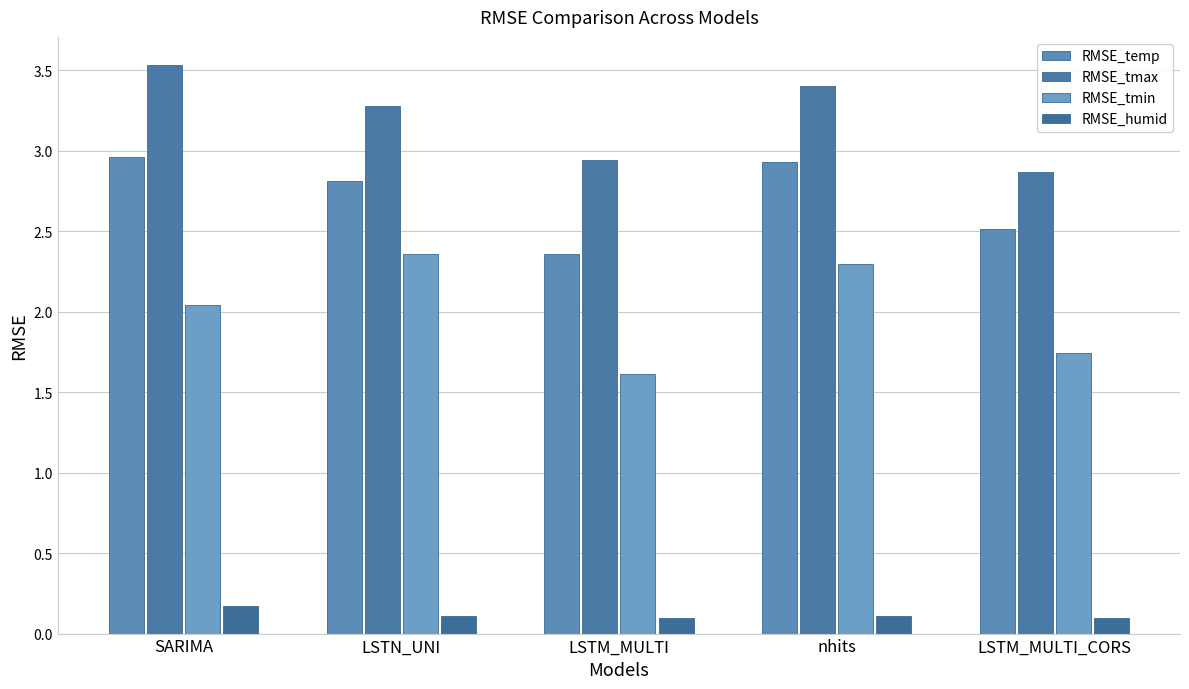

At how many categories does at least one series exceed 3?

3